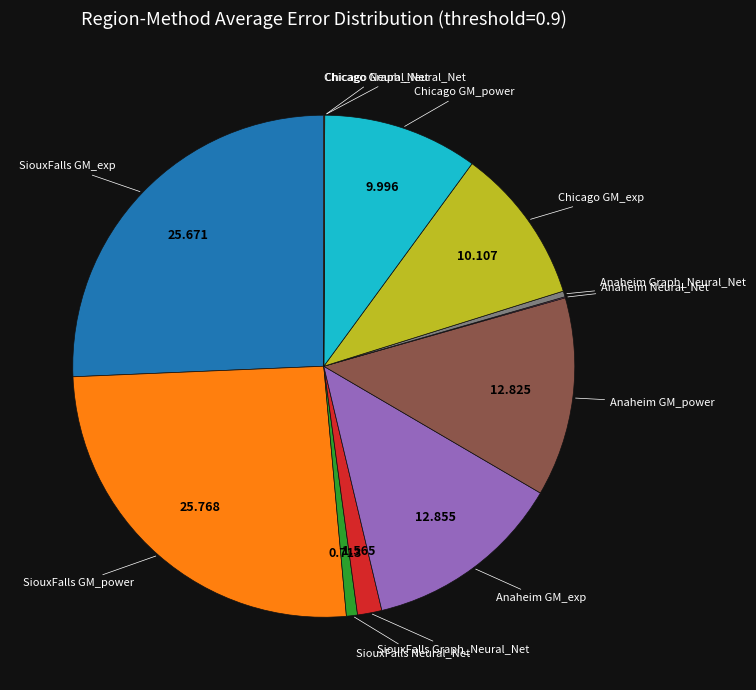

Is there any slice that represents more than half of the pie?

No